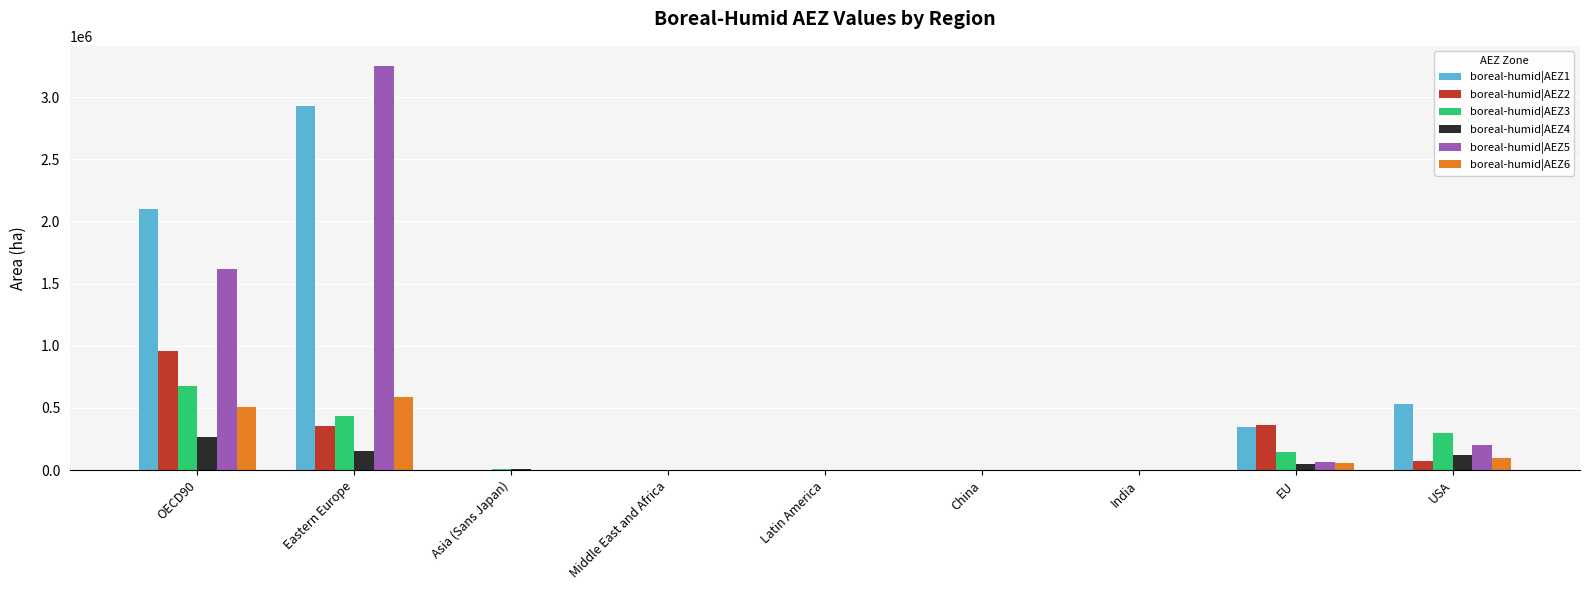

What is the average value of the boreal-humid|AEZ4 series?

67526.6